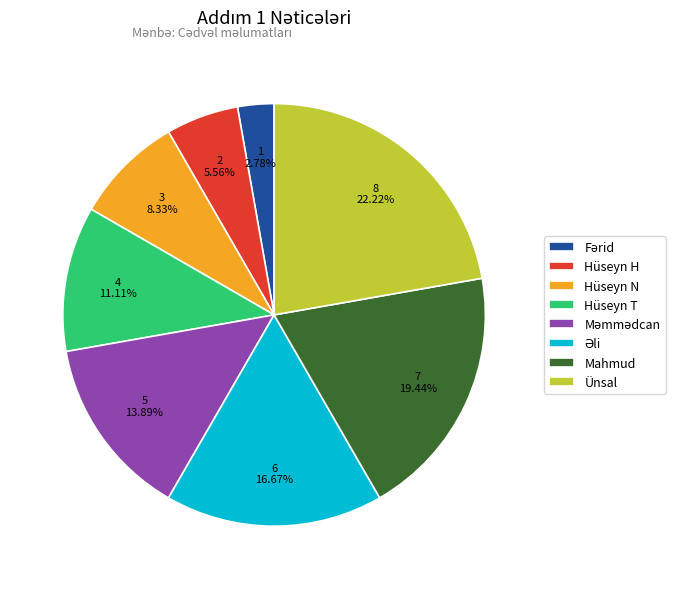

Which slice is the largest?

Ünsal